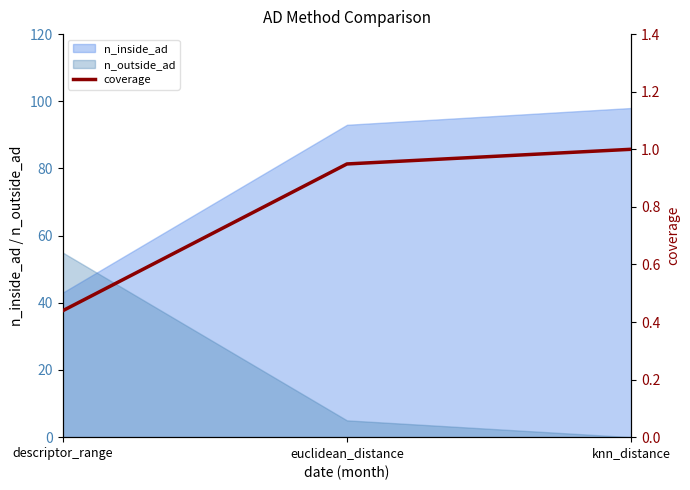

The value of n_inside_ad at descriptor_range is 43. True or false?

True